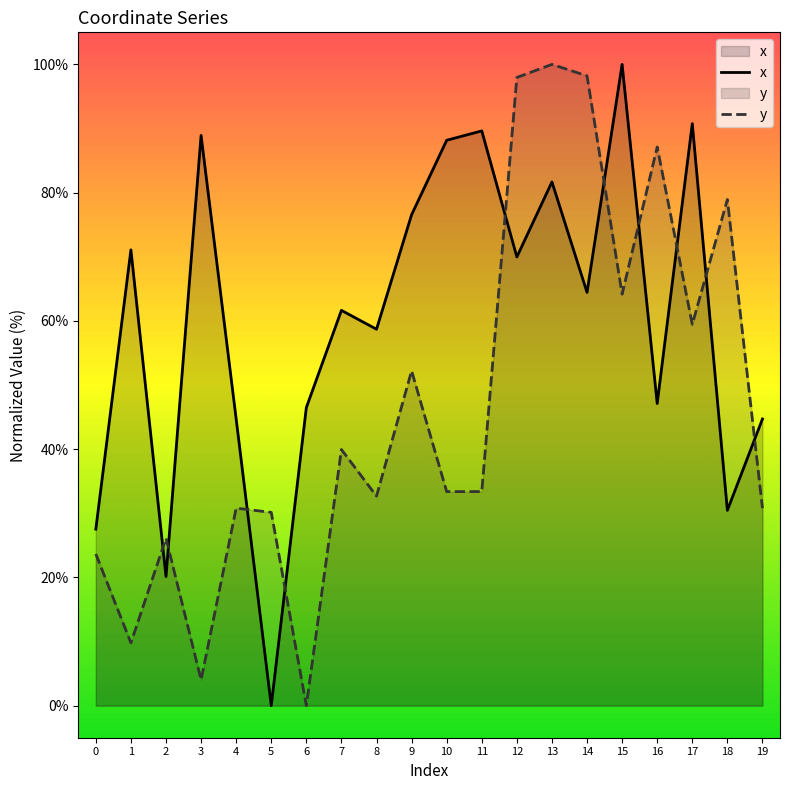

Is it true that y equals 59.5 at 17?

True